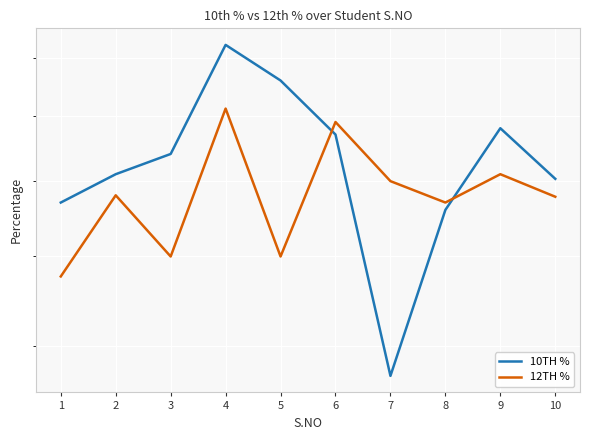

What is the total value across all series at 2?

1.4